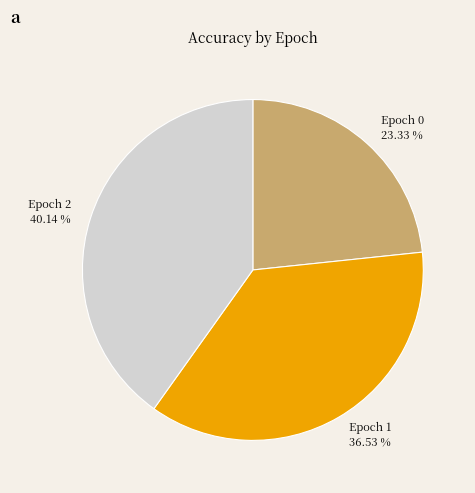

How many slices are in this pie chart?

3